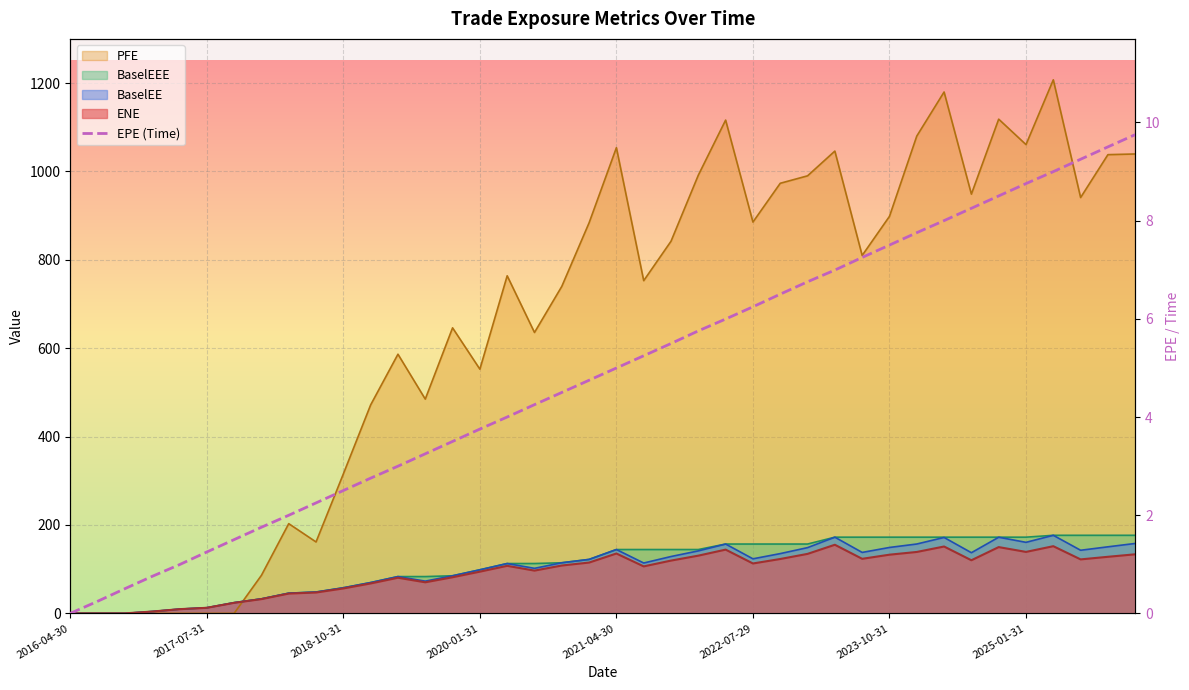

What position from the left is 33?

34